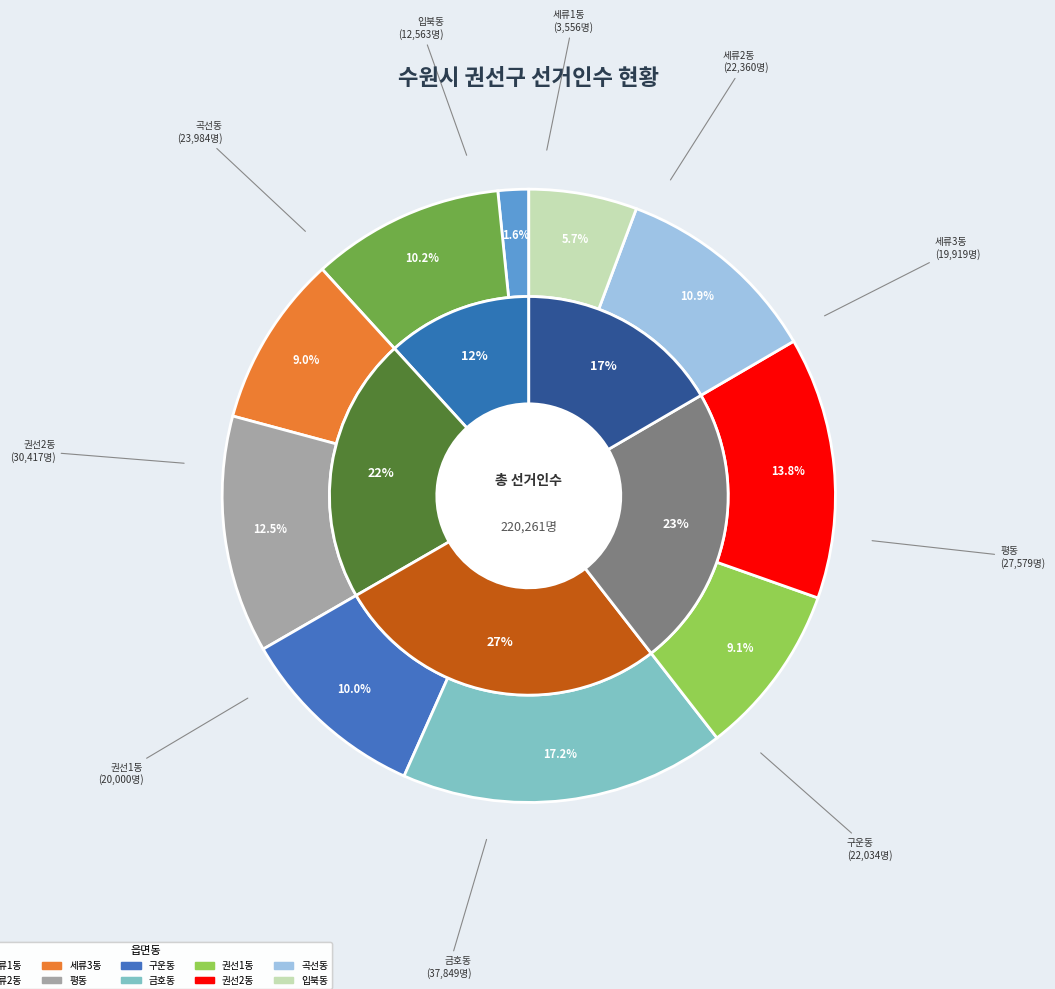

Is there a majority slice in this chart?

No